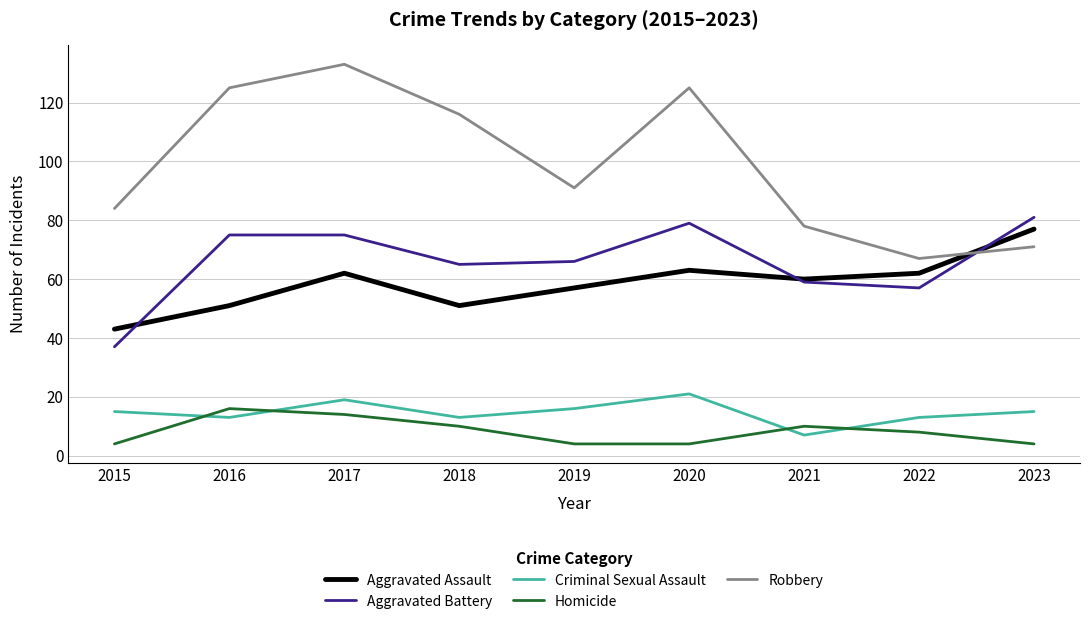

How many categories are shown in the chart?

9